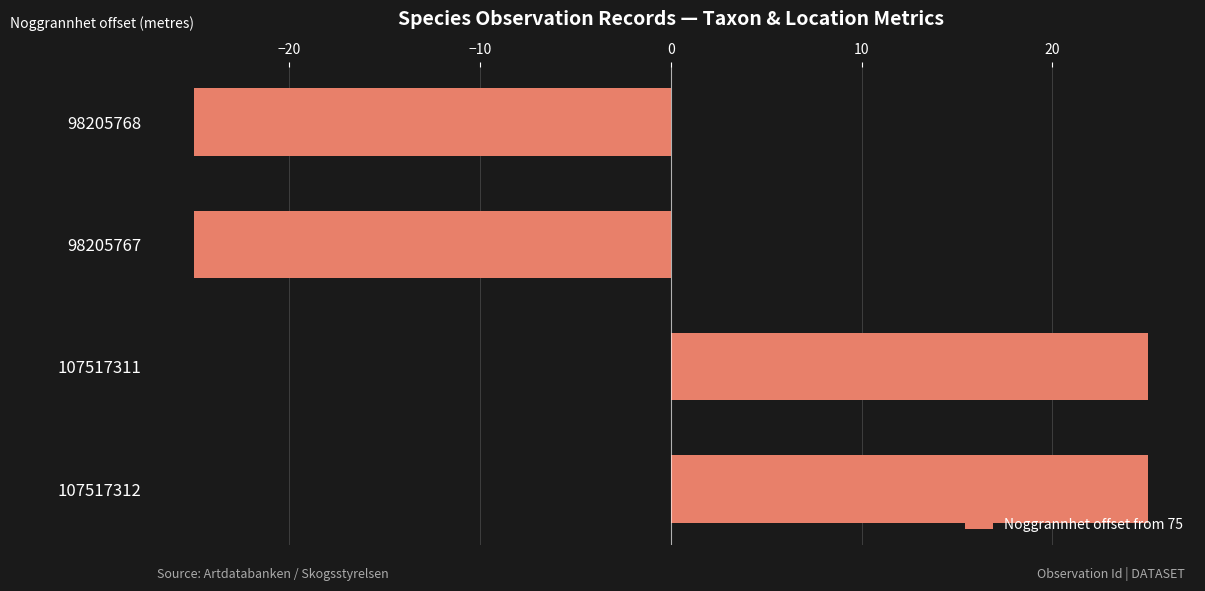

What is the change in value from 98205768 to 107517312?

+50